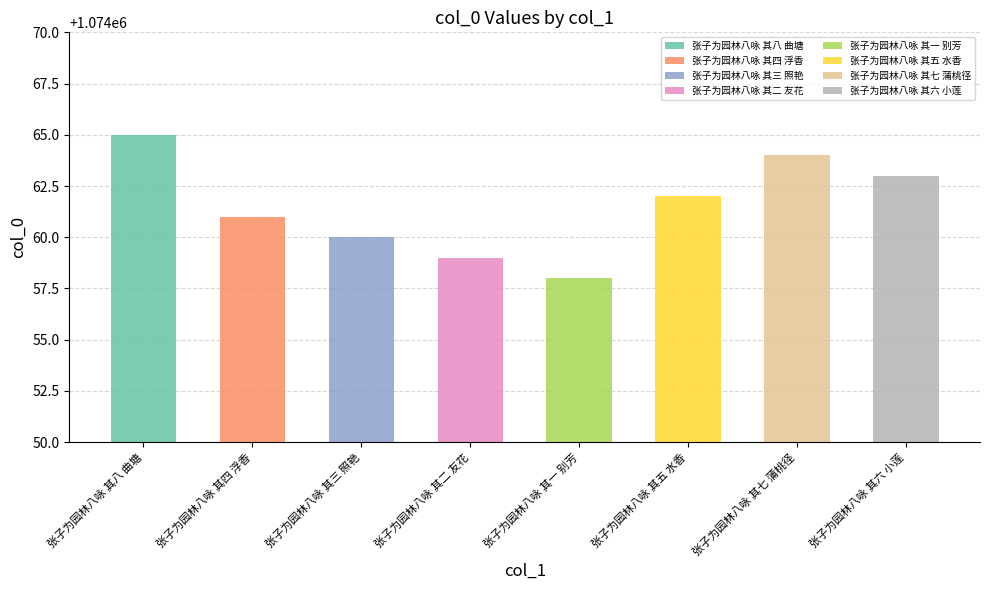

What is the minimum value shown in the chart?

1074058